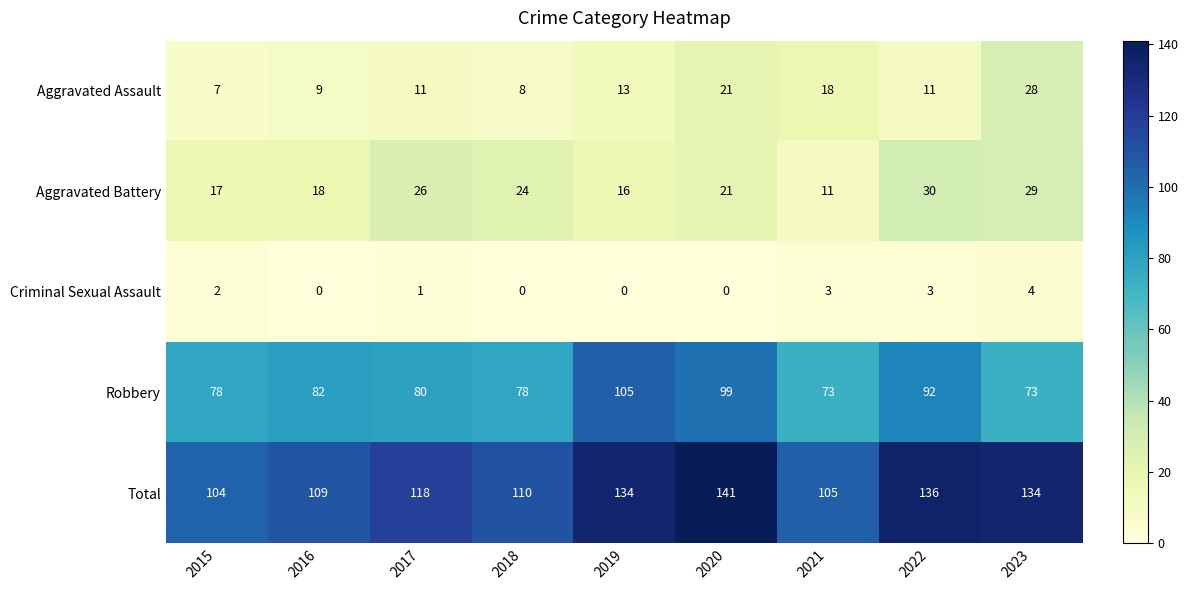

Which series has the widest spread of values?

Total